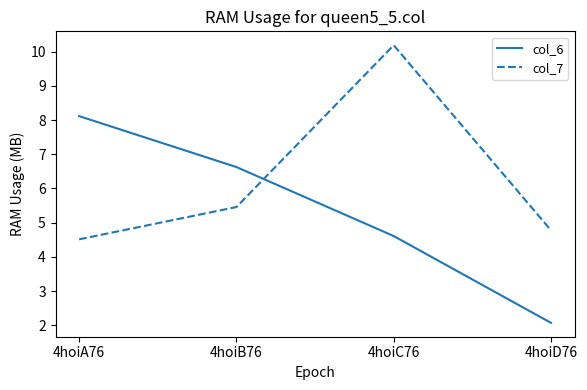

The col_7 series shows 4.8 at 4hoiD76. True or false?

True